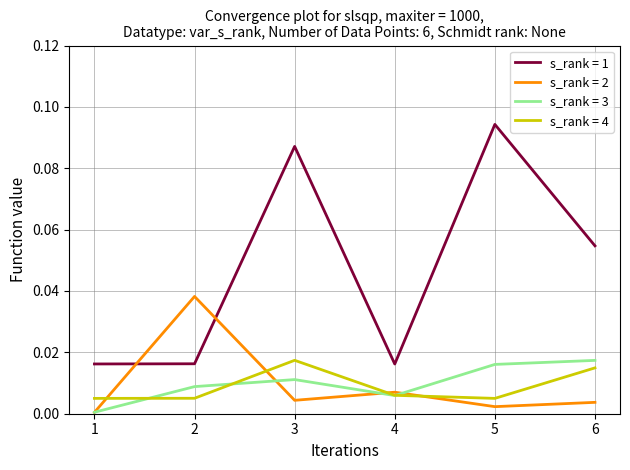

Which label corresponds to the largest value in the chart?

5